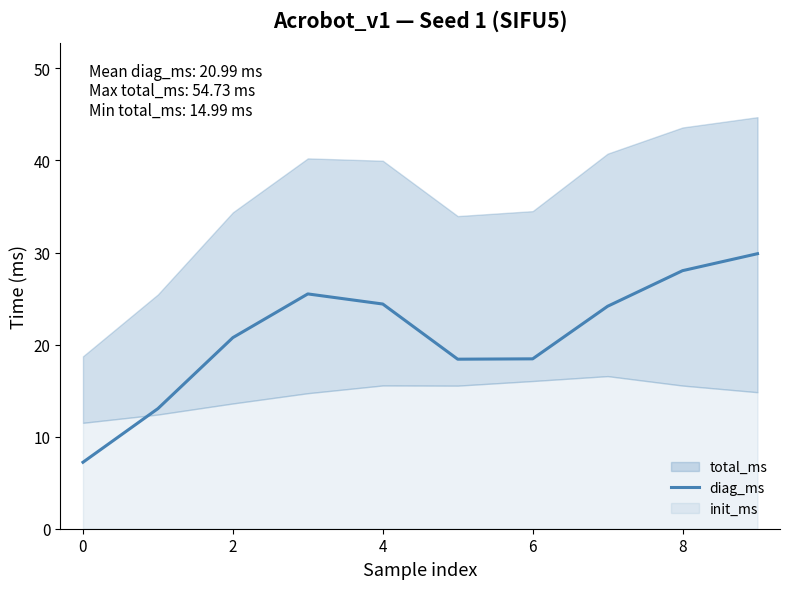

What is the minimum value for diag_ms?

7.2